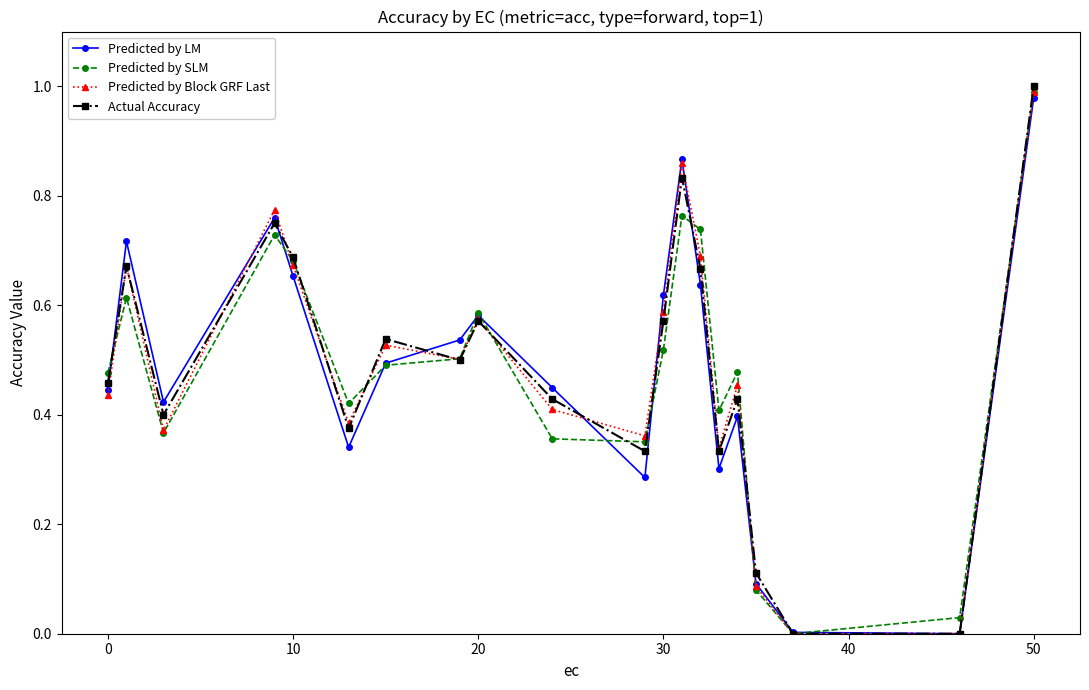

True or false: Actual Accuracy has more than 1 interior local peaks.

True